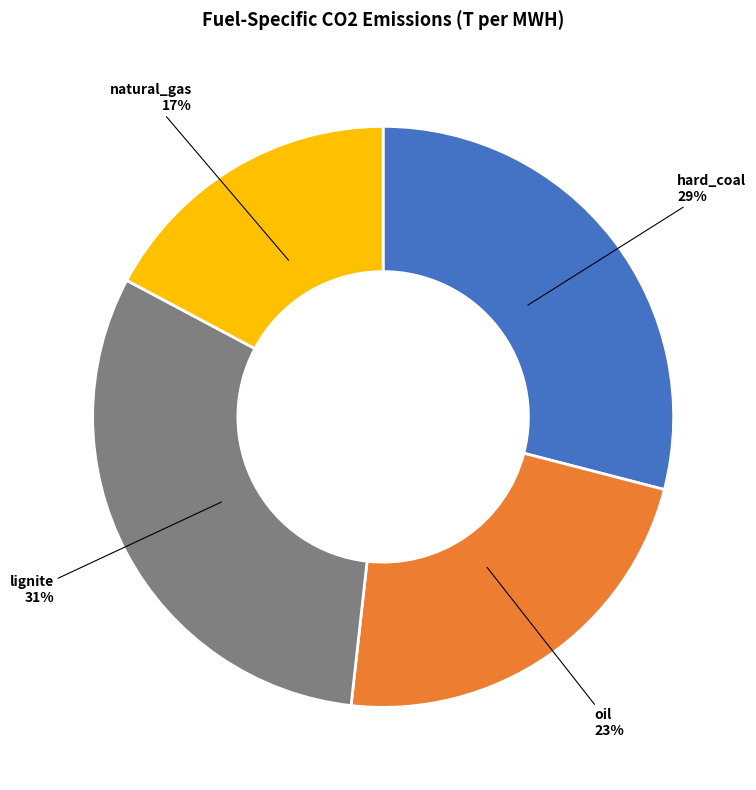

How many slices are in this pie chart?

4